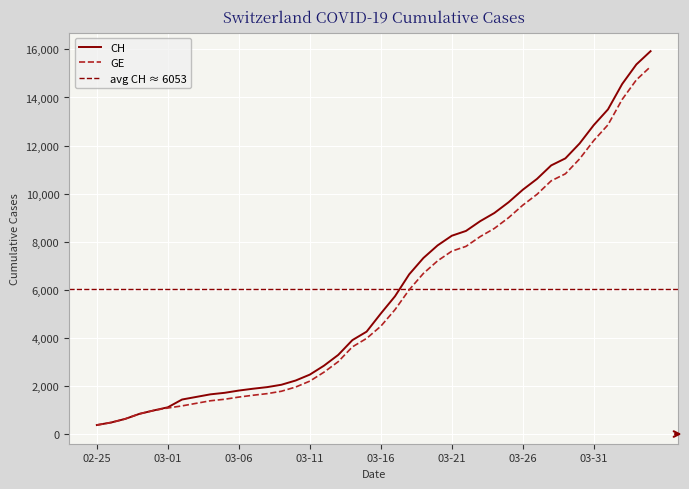

Reading left to right, transcribe all the data shown in this chart.

CH: 375	479	630	840	981	1113	1436	1544	1652	1715	1809	1885	1952	2051	2226	2472	2845	3291	3908	4259	5012	5731	6644	7323	7847	8249	8449	8855	9196	9642	10162	10613	11175	11467	12086	12852	13505	14561	15375	15926
GE: 375	479	630	840	981	1083	1171	1278	1384	1447	1538	1614	1681	1780	1955	2201	2574	3010	3627	3978	4485	5174	6002	6681	7205	7607	7807	8213	8554	9000	9520	9971	10533	10825	11444	12210	12863	13919	14733	15284